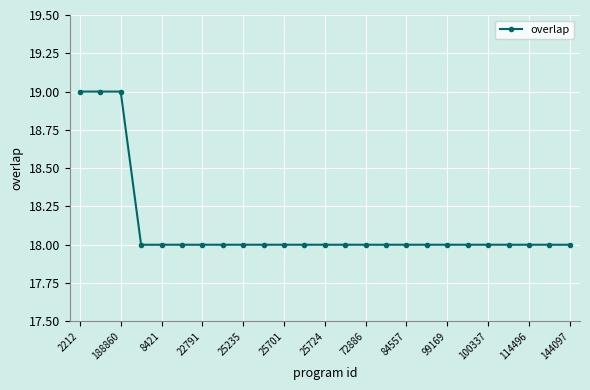

What is the maximum value shown in the chart?

19